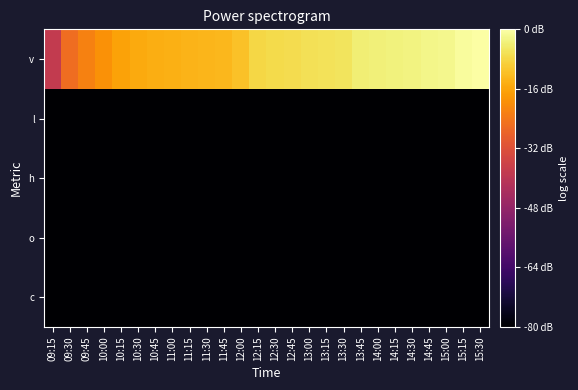

At which category does the chart reach its peak across all series?

15:30